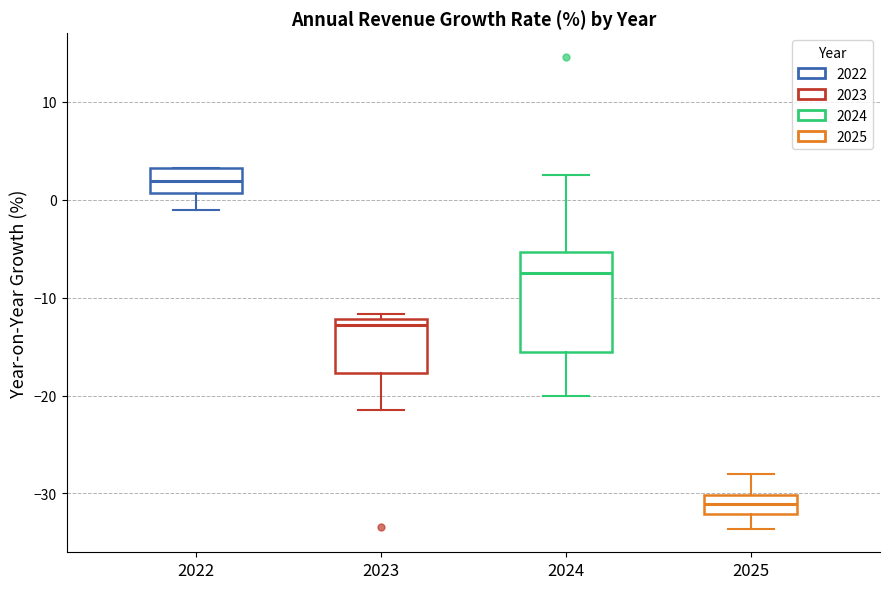

Which box's median line is the highest?

2022